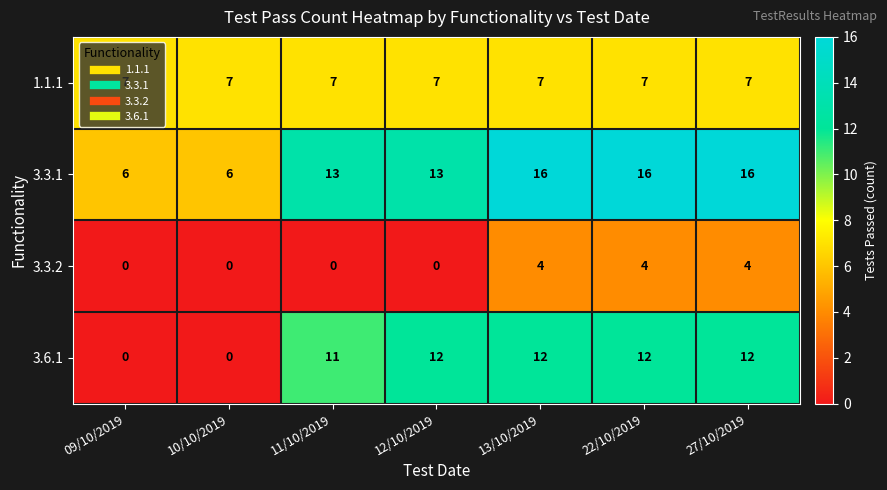

What is the spread (max minus min) of values at 22/10/2019?

12